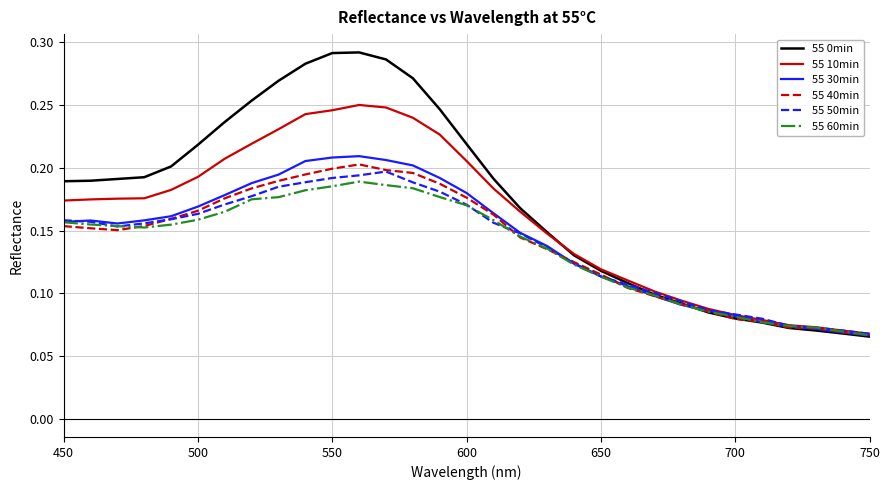

Which series has the largest total across all categories?

55 0min